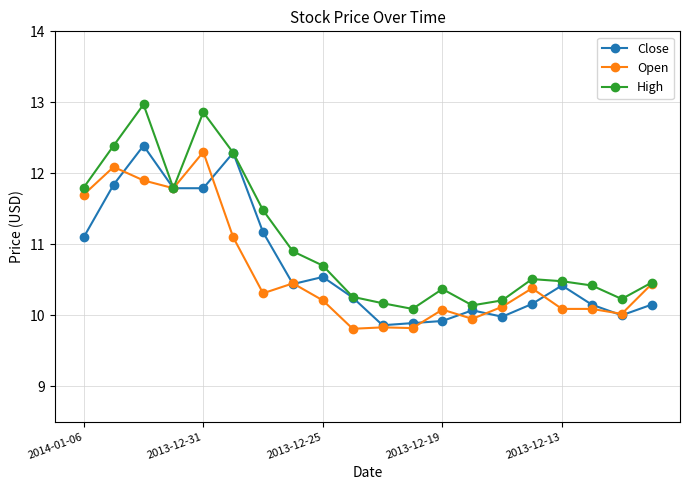

What is the minimum value shown in the chart?

9.8